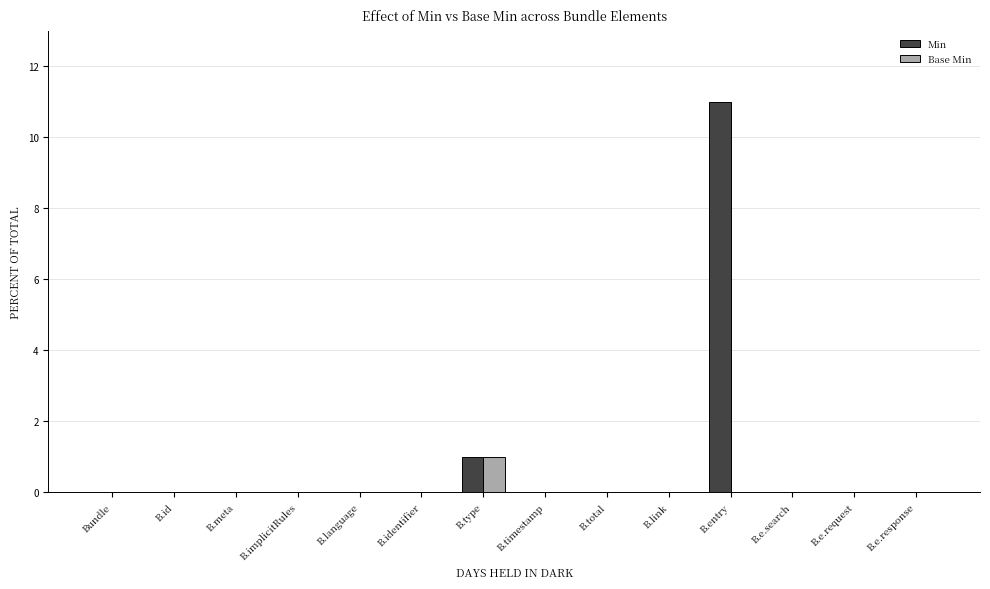

Are the bars horizontal?

No